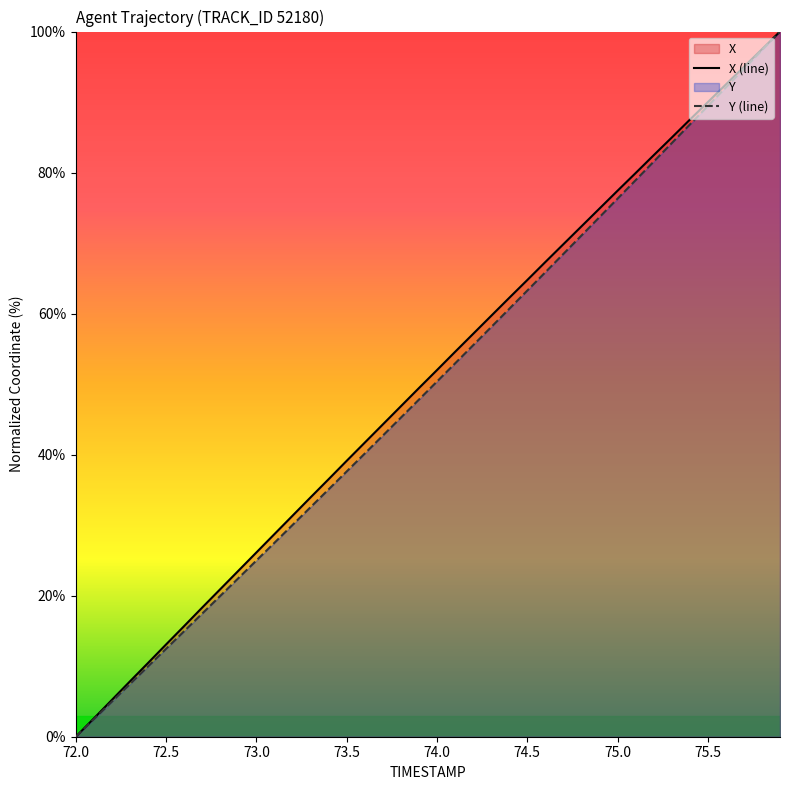

True or false: X (line) and Y (line) cross at least once.

False